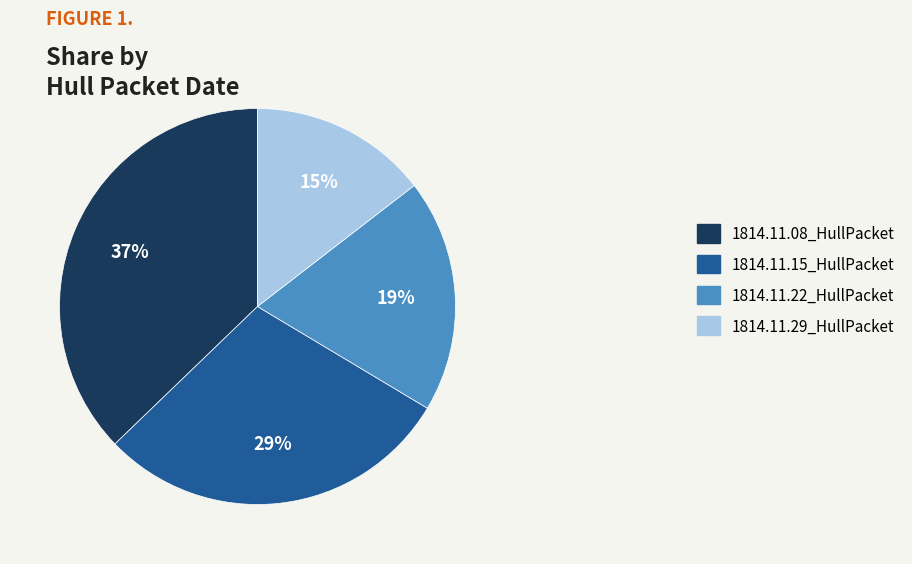

Is it true that 1814.11.15_HullPacket is 37% of the pie?

False